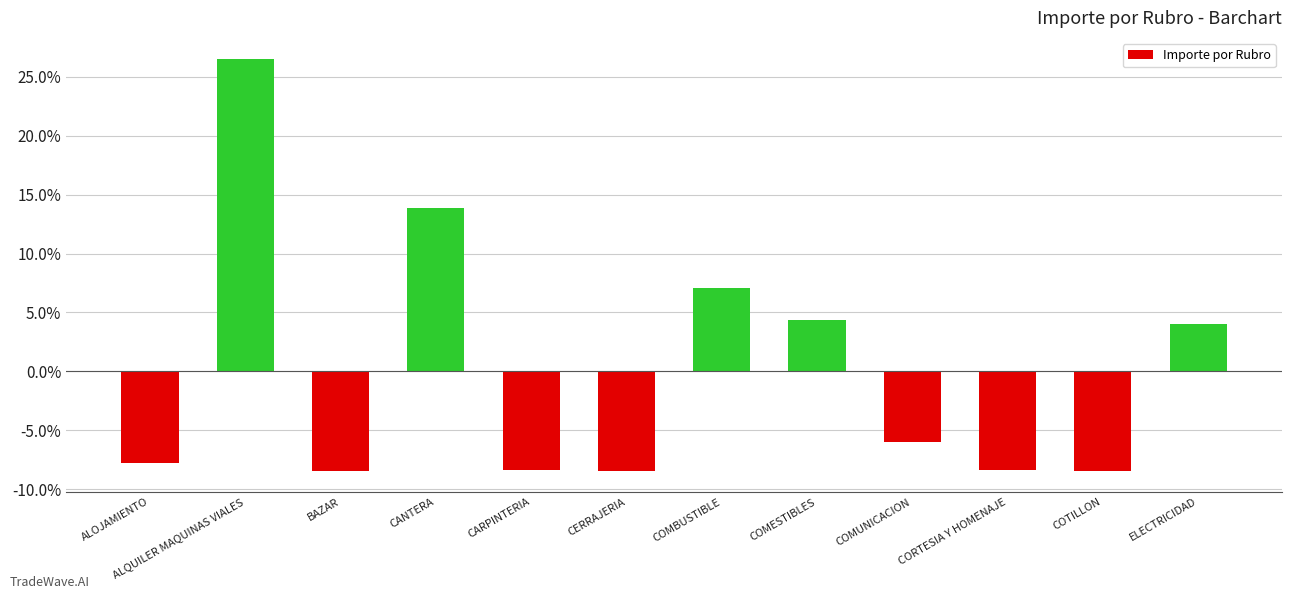

What is the maximum value shown in the chart?

26.5